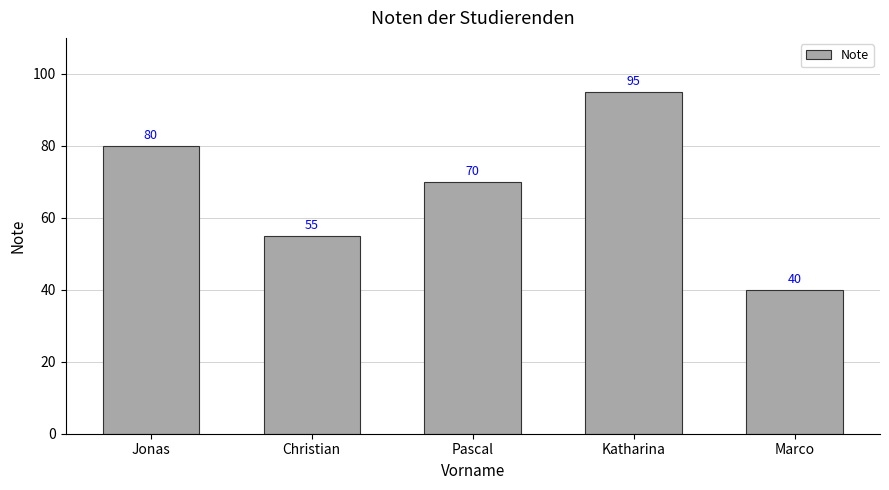

Are the bars horizontal?

No